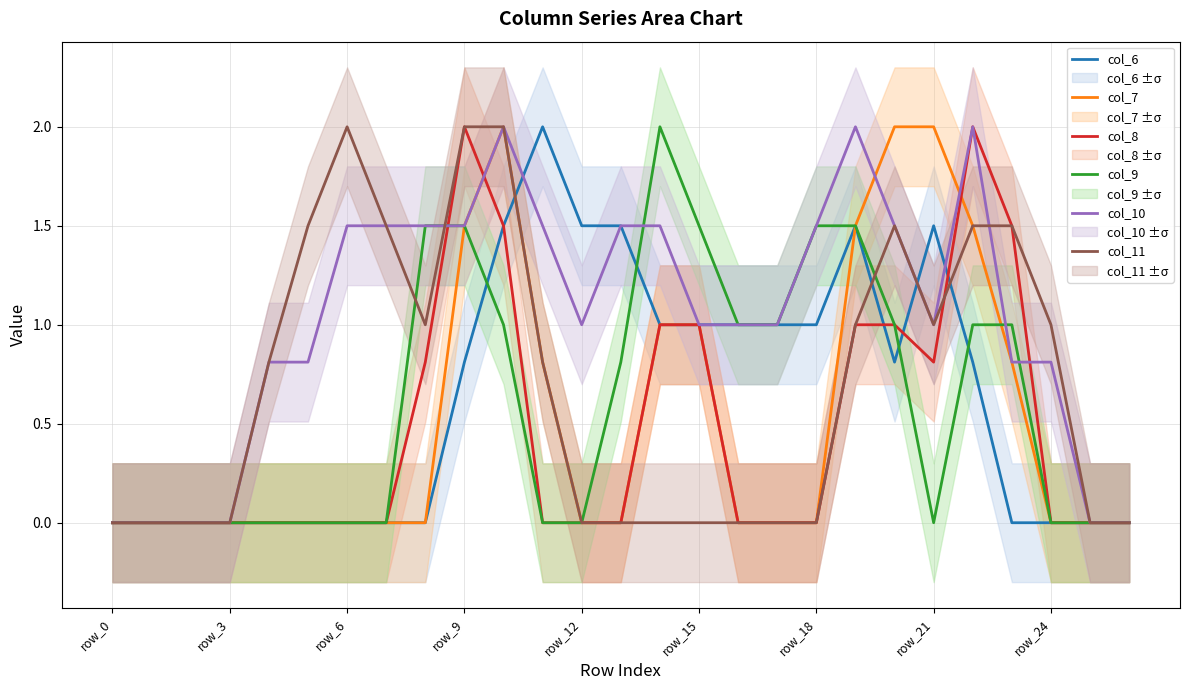

How many data points in col_8 are above 0?

10